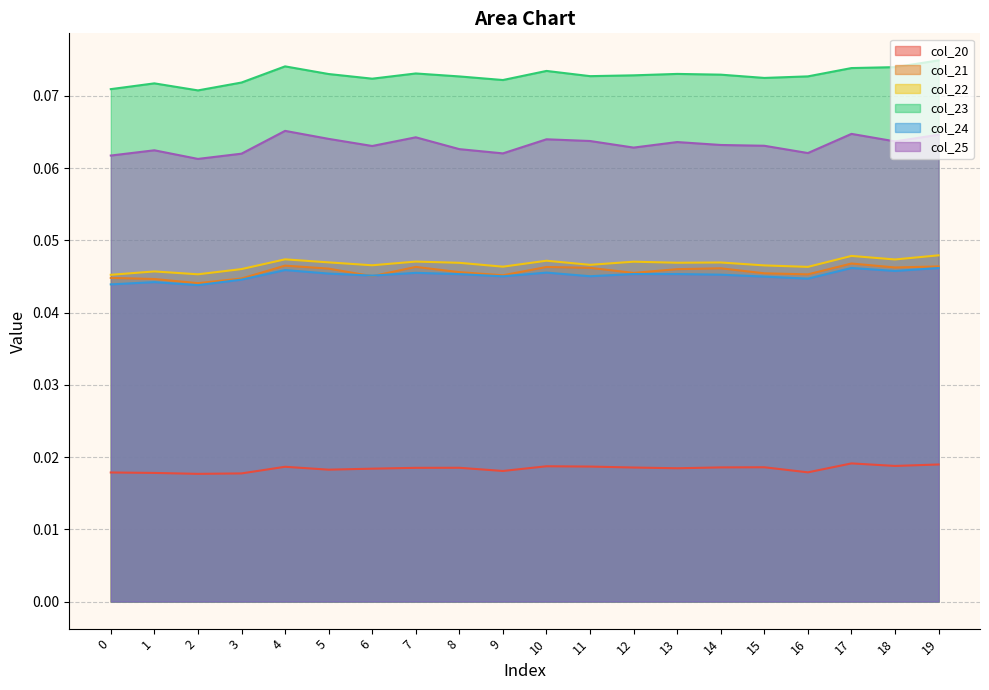

How many data points does each series have?

20